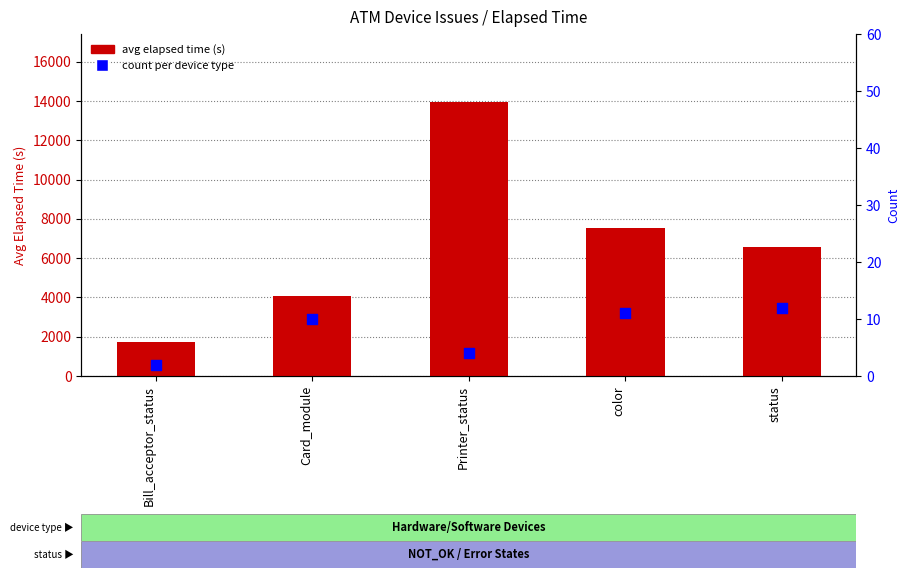

At which category is the sum across all series the highest?

Printer_status